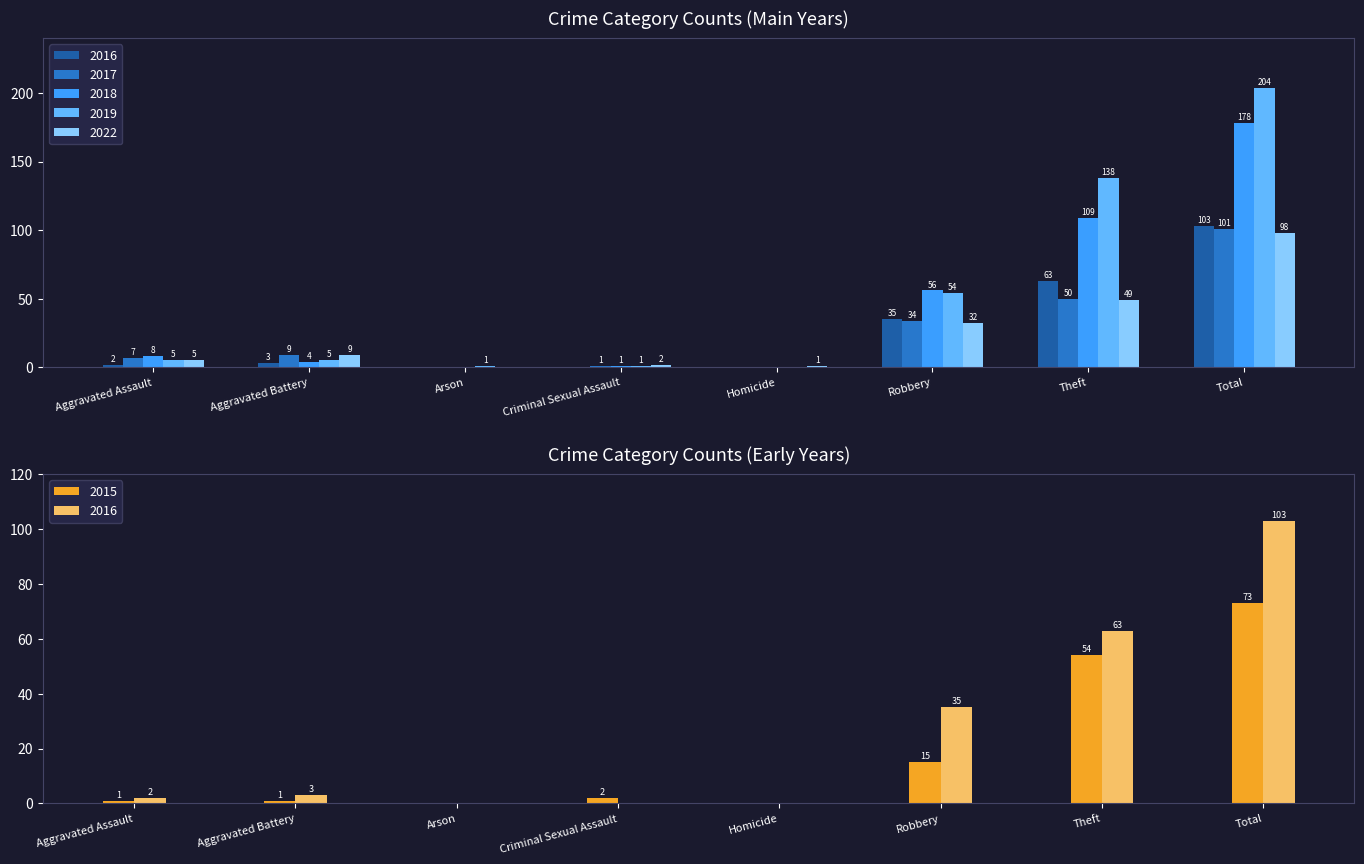

Reading left to right, list all the values displayed in this chart.

2015: Aggravated Assault=1	Aggravated Battery=1	Arson=0	Criminal Sexual Assault=2	Homicide=0	Robbery=15	Theft=54	Total=73
2017: Aggravated Assault=7	Aggravated Battery=9	Arson=0	Criminal Sexual Assault=1	Homicide=0	Robbery=34	Theft=50	Total=101
2019: Aggravated Assault=5	Aggravated Battery=5	Arson=1	Criminal Sexual Assault=1	Homicide=0	Robbery=54	Theft=138	Total=204
2018: Aggravated Assault=8	Aggravated Battery=4	Arson=0	Criminal Sexual Assault=1	Homicide=0	Robbery=56	Theft=109	Total=178
2022: Aggravated Assault=5	Aggravated Battery=9	Arson=0	Criminal Sexual Assault=2	Homicide=1	Robbery=32	Theft=49	Total=98
2016: Aggravated Assault=2	Aggravated Battery=3	Arson=0	Criminal Sexual Assault=0	Homicide=0	Robbery=35	Theft=63	Total=103